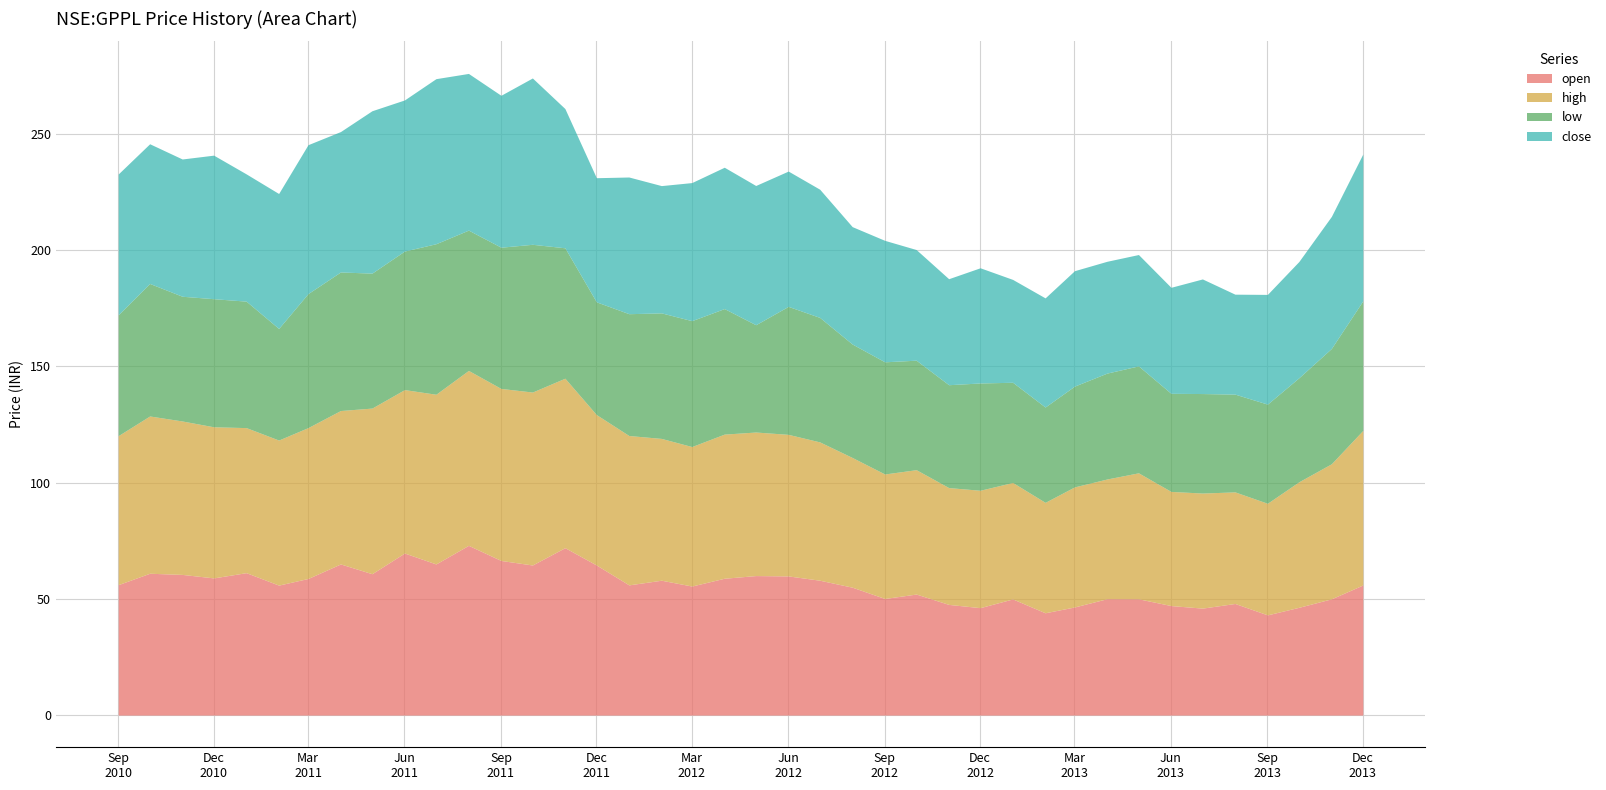

True or false: low and open intersect in this chart.

False